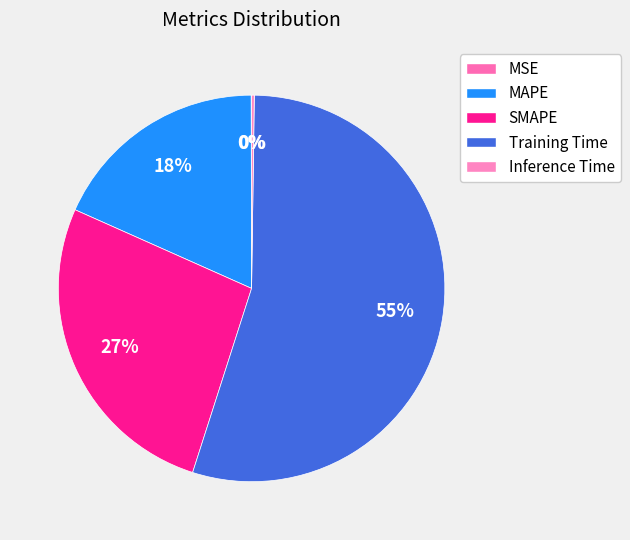

To the nearest percent, what portion does SMAPE represent?

27%